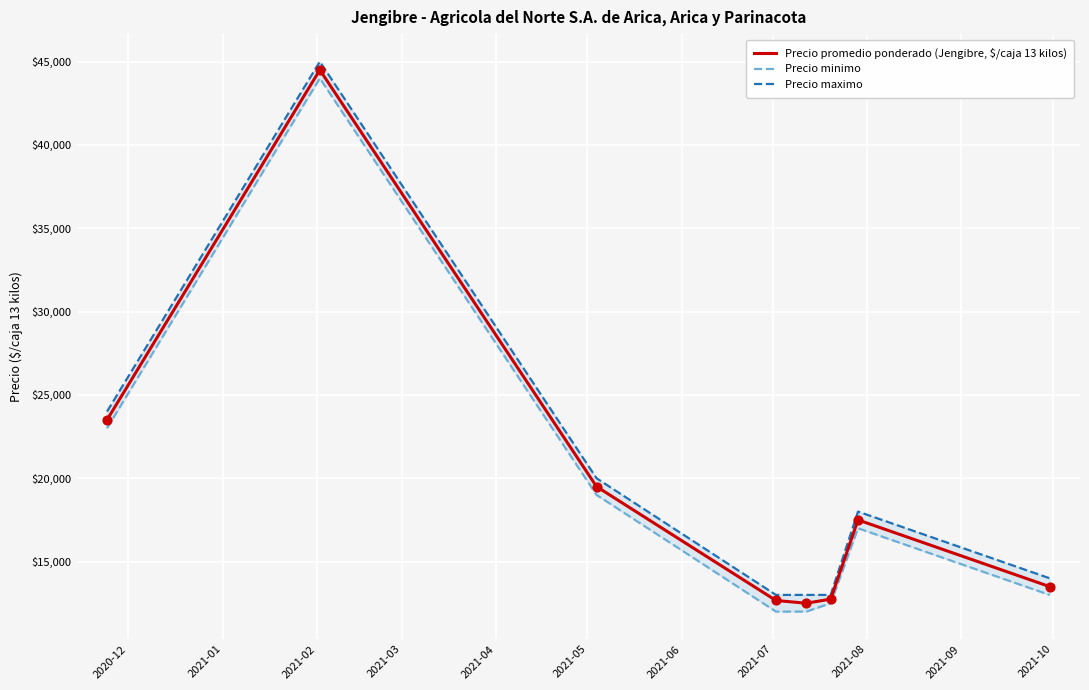

Which series reaches the maximum Y coordinate?

Precio maximo